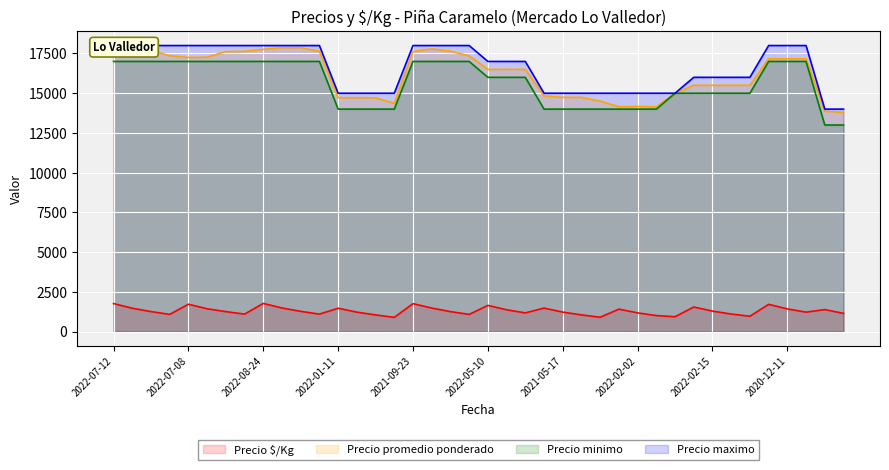

True or false: Precio $/Kg and Precio promedio ponderado cross at least once.

False